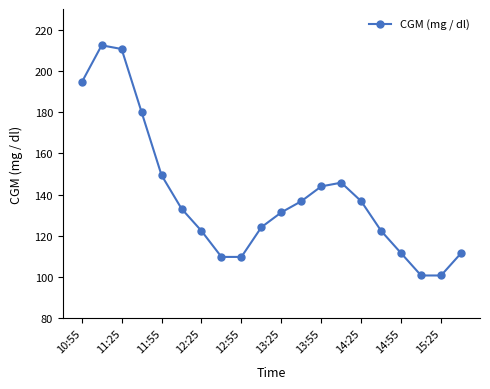

What is the difference between the second highest and minimum values?

109.8